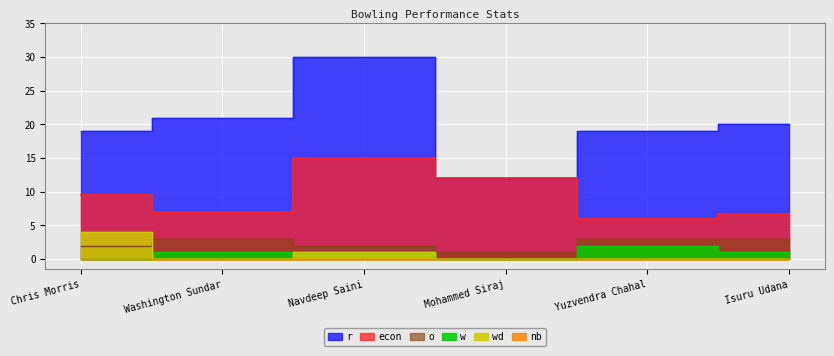

What is the difference between the econ values at Navdeep Saini and Mohammed Siraj?

3.0